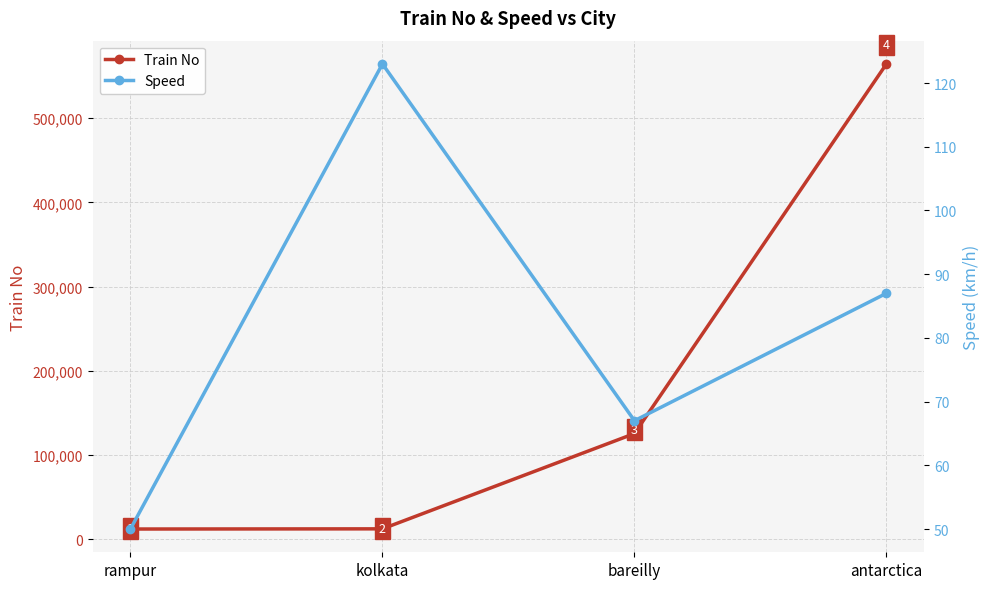

Read the Train No value at rampur.

12322